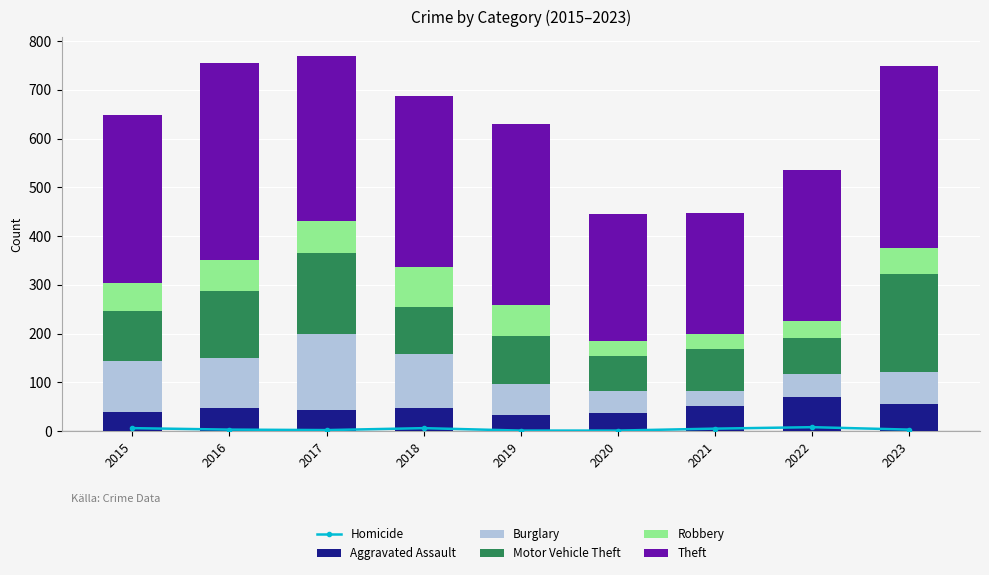

What is the spread (max minus min) of values at 2016?

401